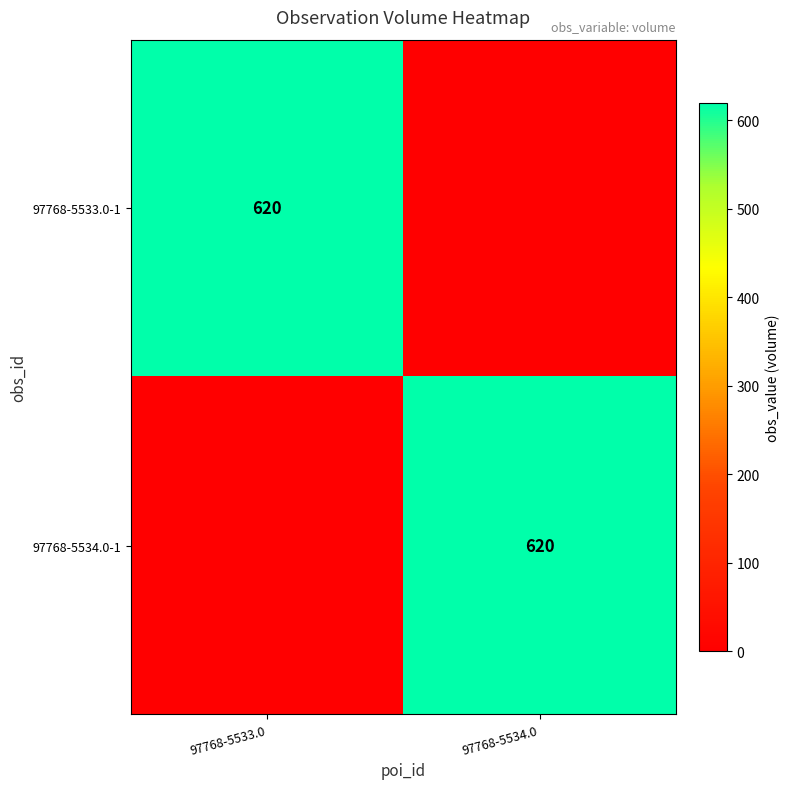

What is the maximum value shown in the chart?

620